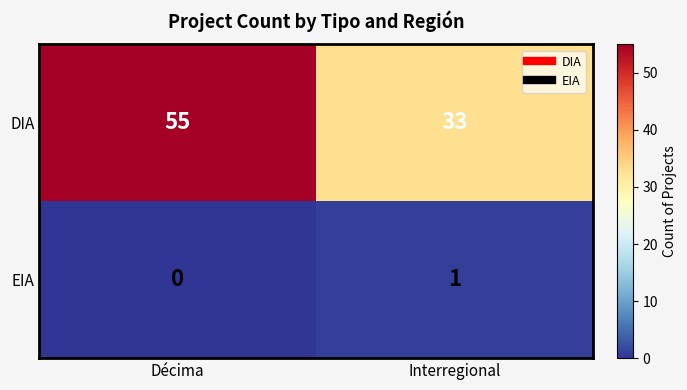

Which series has the largest total across all categories?

DIA